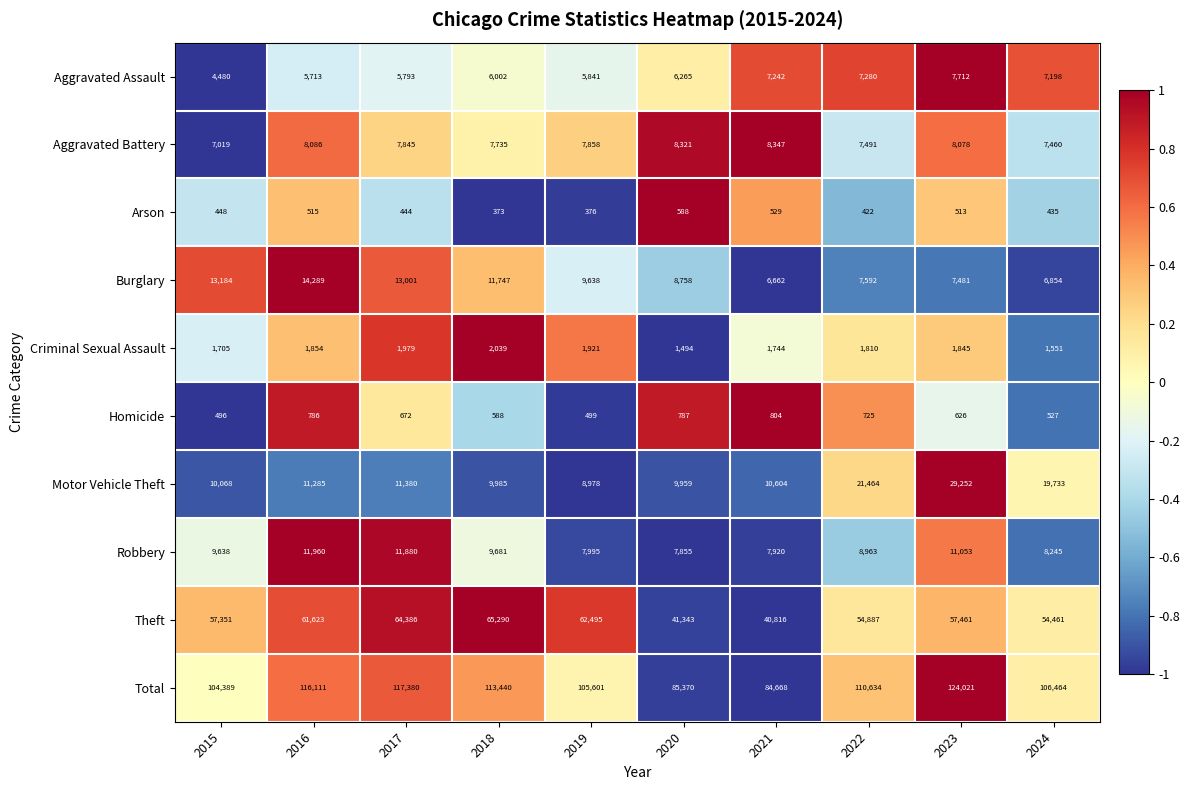

What is the difference between the highest and lowest values at 2015?

103941